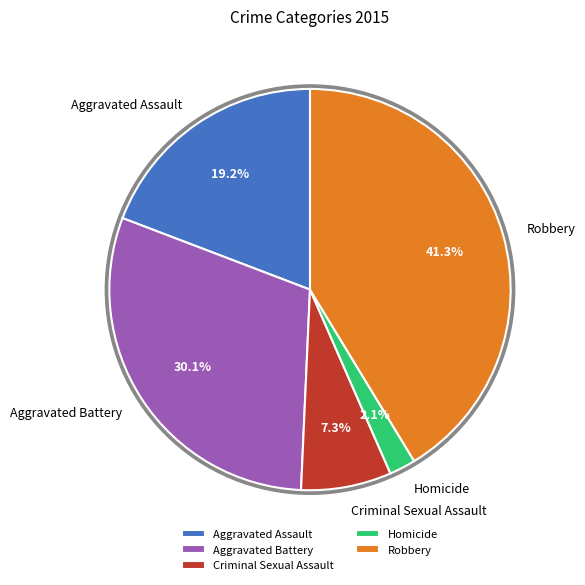

Rank the categories by value from lowest to highest.

Homicide, Criminal Sexual Assault, Aggravated Assault, Aggravated Battery, Robbery